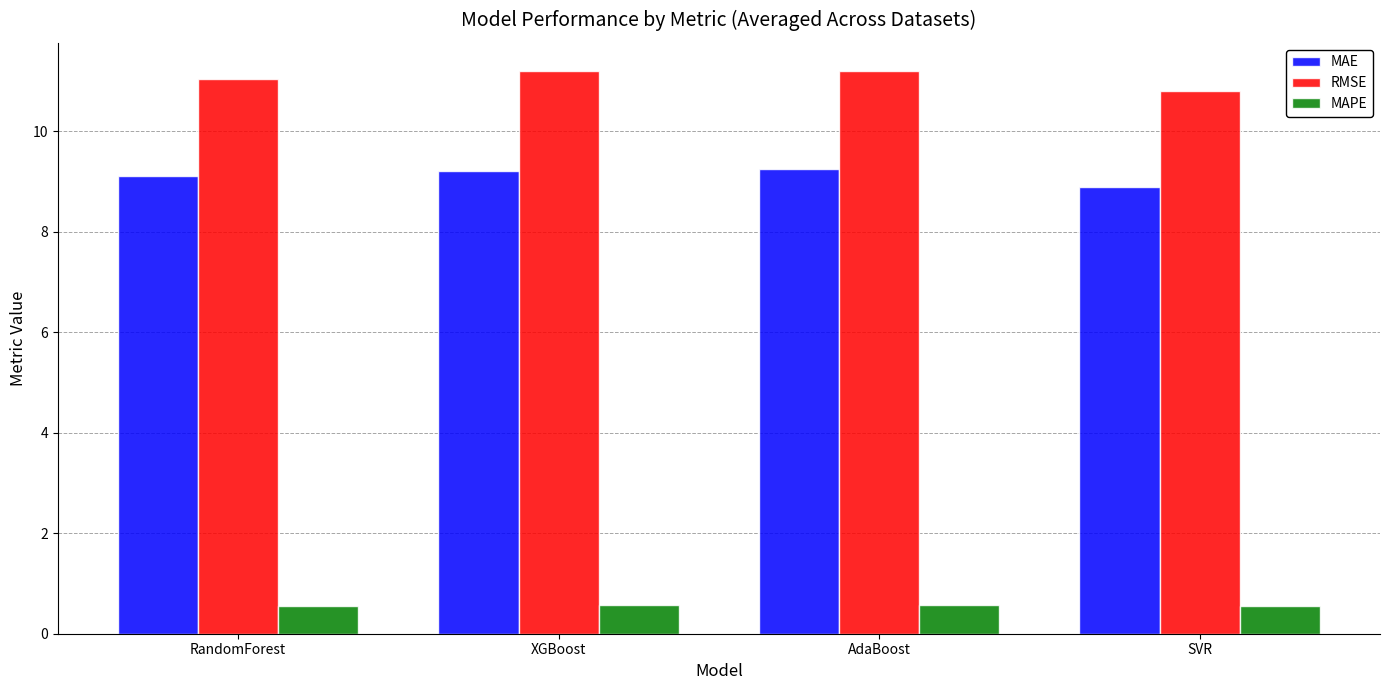

What is the approximate value of MAE at SVR?

8.9